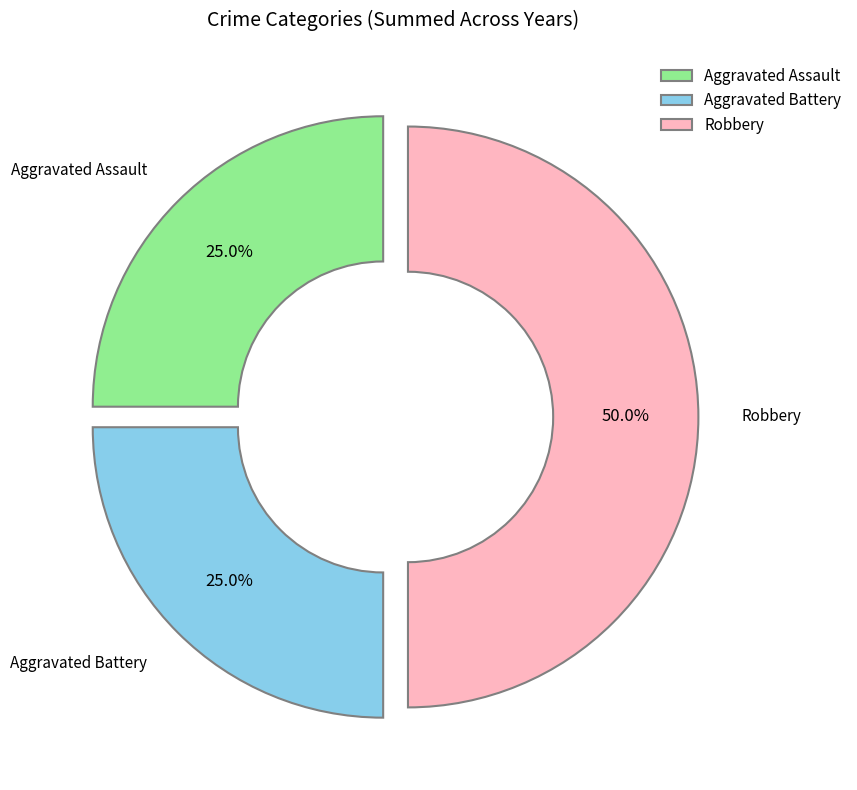

How many segments does this pie chart have?

3